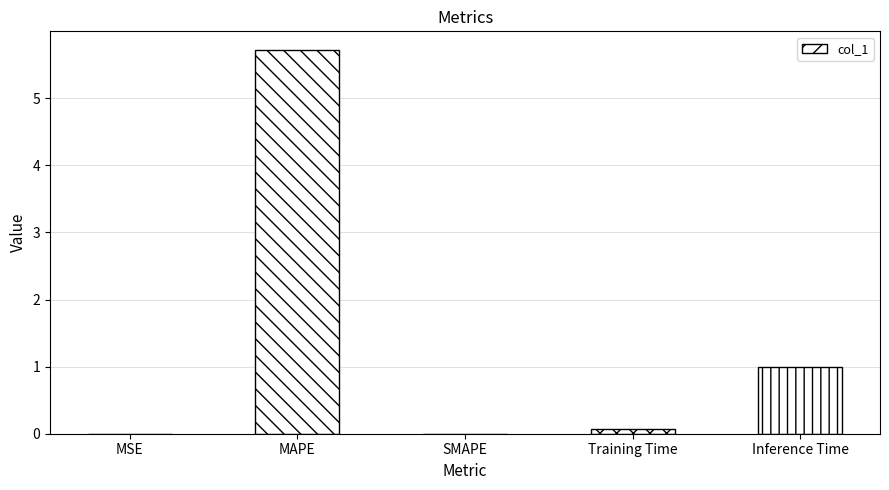

Read the value at MAPE.

5.7